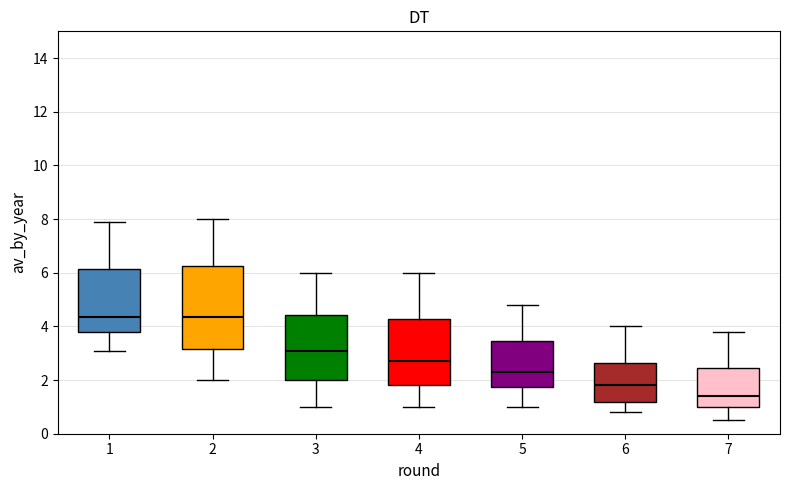

Where does the upper whisker of the box at x = 5 end on the y-axis? The values are not printed on the chart, so give them approximately, as read against the axis.

4.8